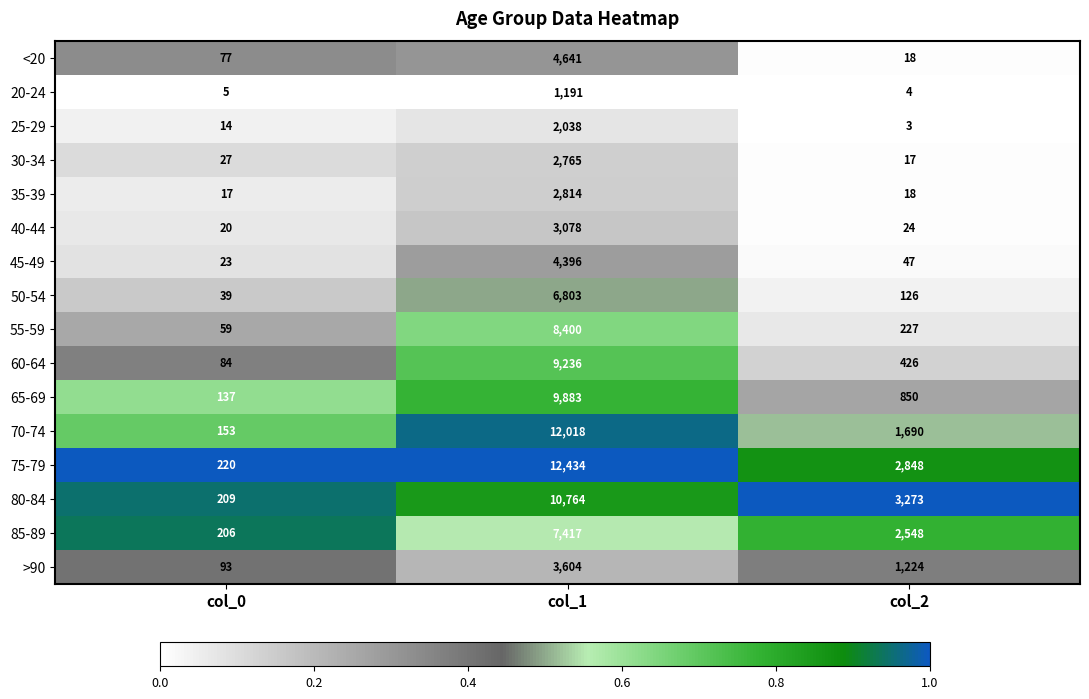

Is it true that >90 equals 154 at col_0?

False